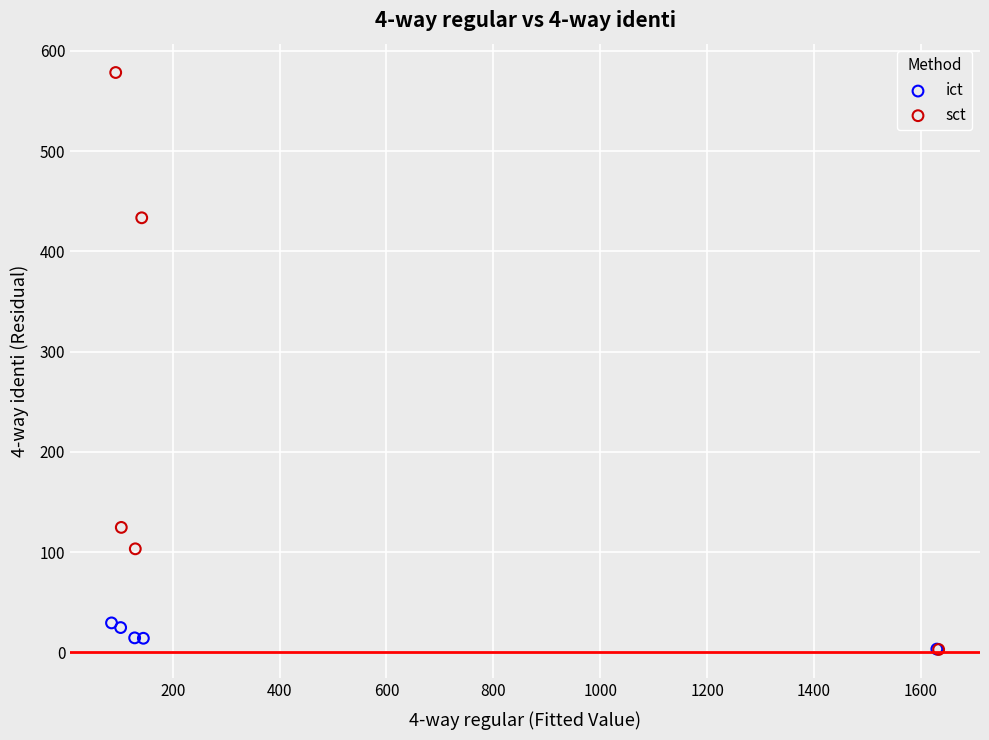

Which series has the largest Y range (max minus min)?

sct